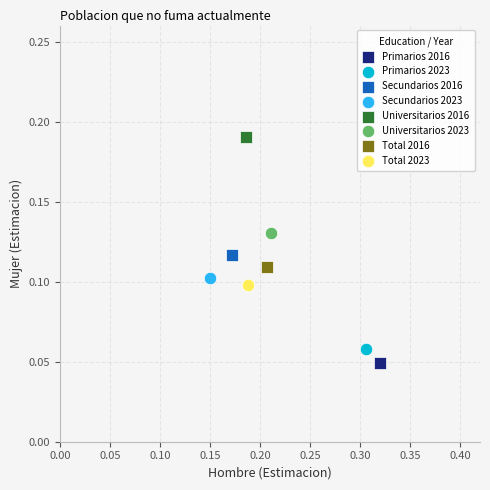

Which series contains the highest Y value?

Universitarios 2016